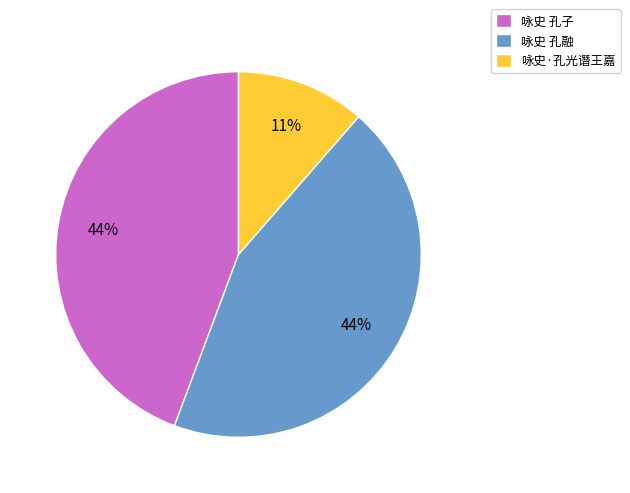

Count the number of slices in the pie.

3